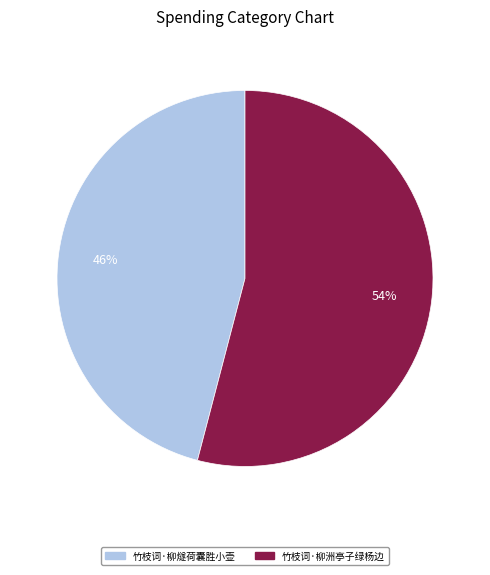

To the nearest percent, what is the combined percentage of 竹枝词·柳燧荷囊胜小壶 and 竹枝词·柳洲亭子绿杨边?

100%